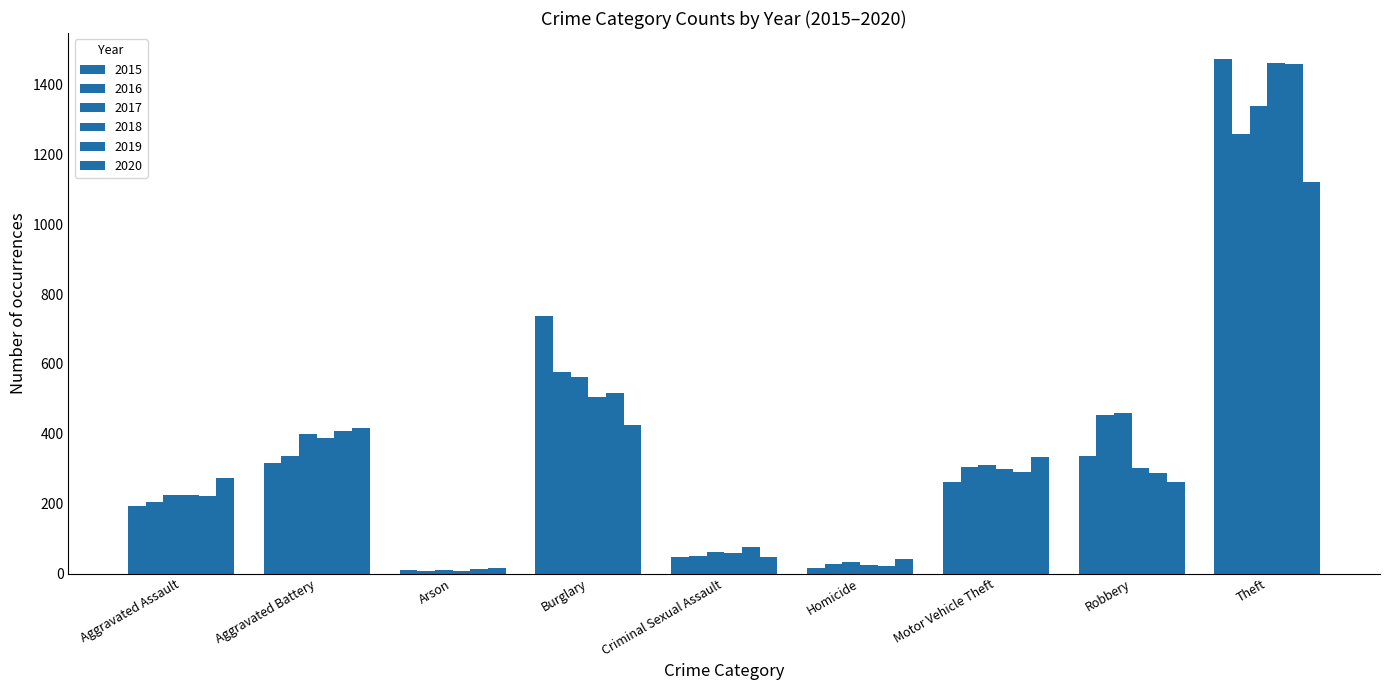

How many distinct data groups are displayed?

6